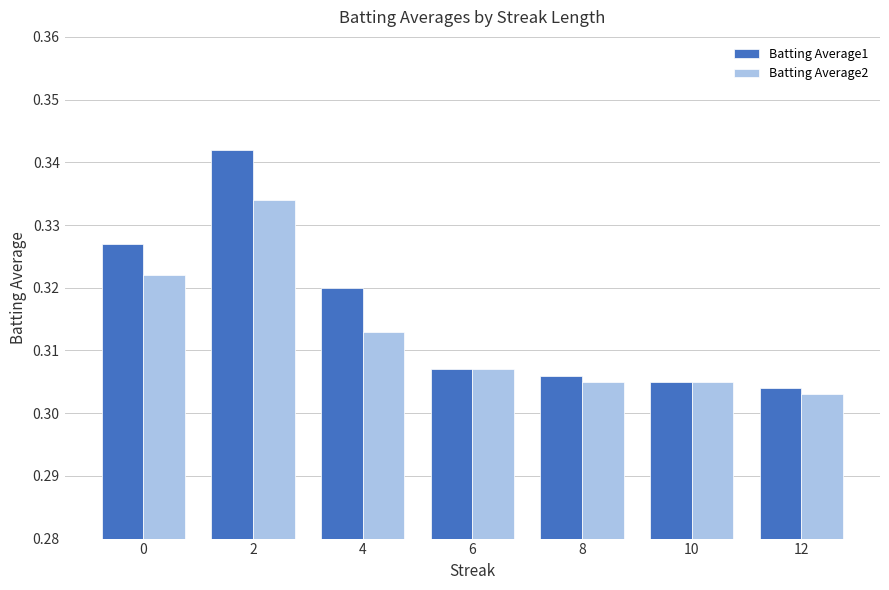

How many Batting Average1 values are between 0 and 1?

7